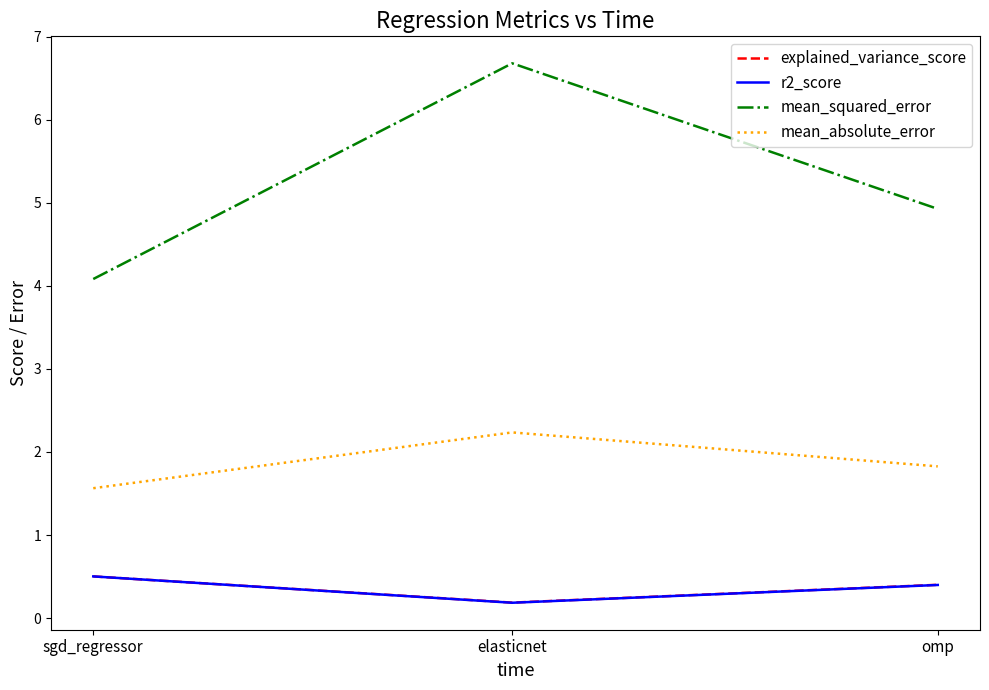

What position from the right is sgd_regressor?

3